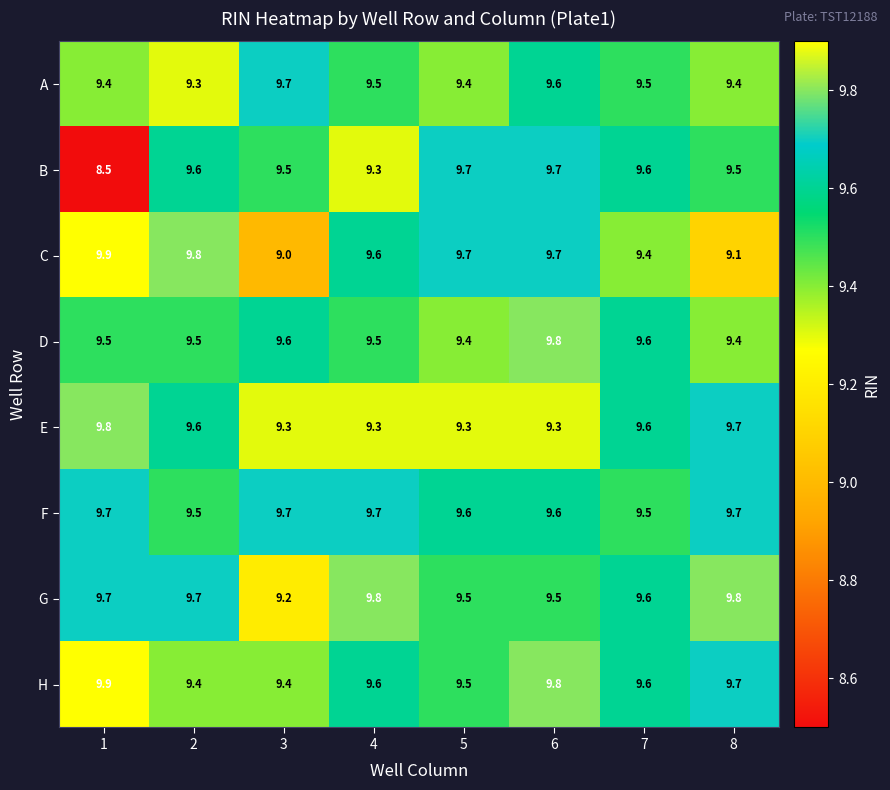

What is the minimum value shown in the chart?

8.5